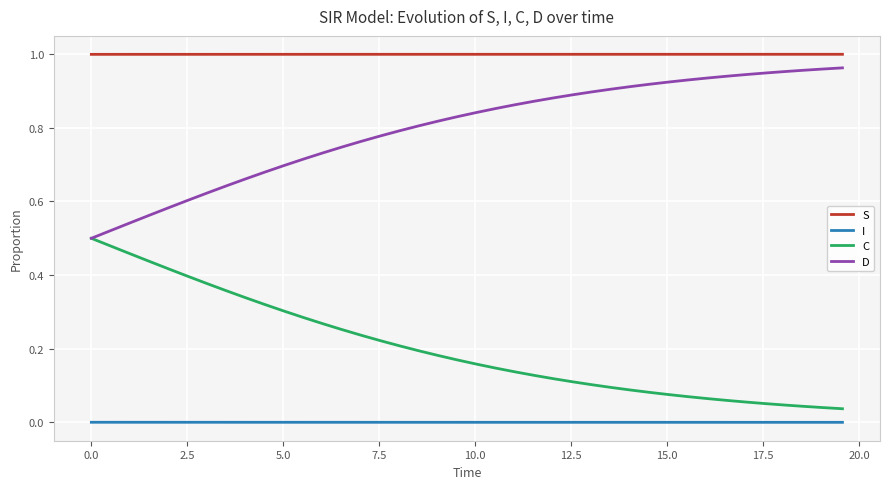

List the series in order of their overall mean, lowest first.

I, C, D, S